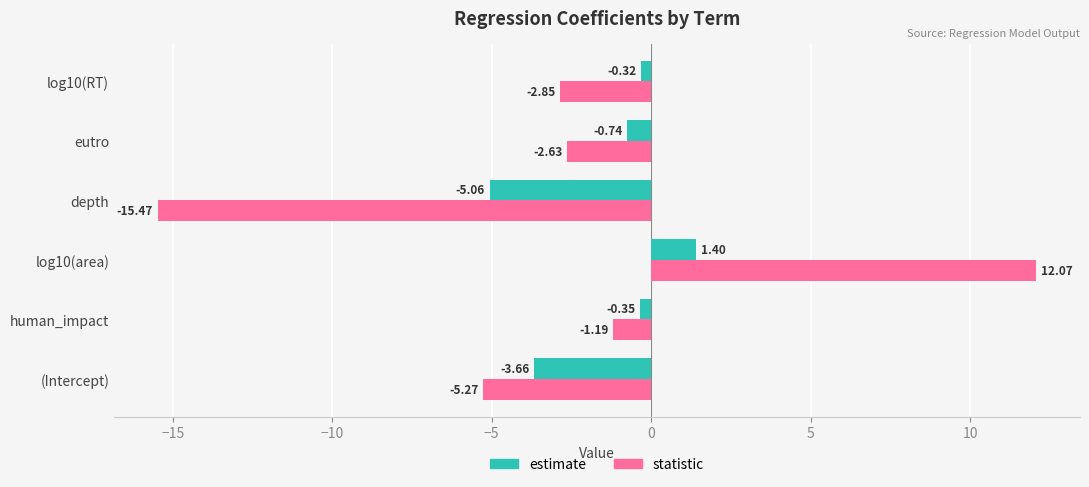

Rank the series by their maximum value, from highest to lowest.

statistic, estimate